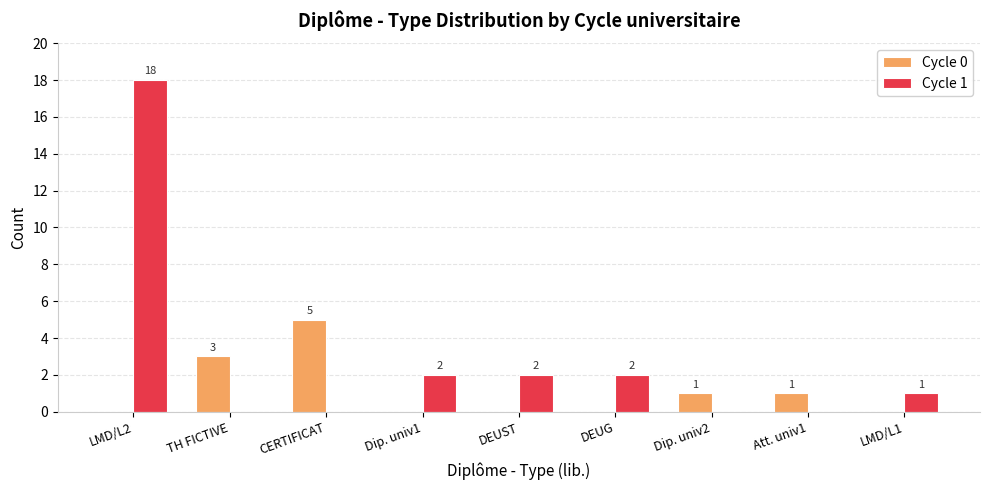

At which category is the sum across all series the highest?

LMD/L2